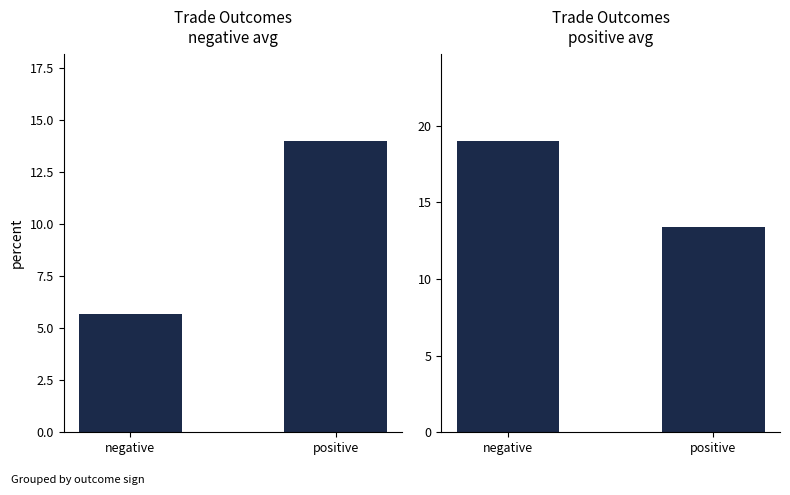

At positive, list the series in order from largest to smallest.

Straddle.PL, Total PNL